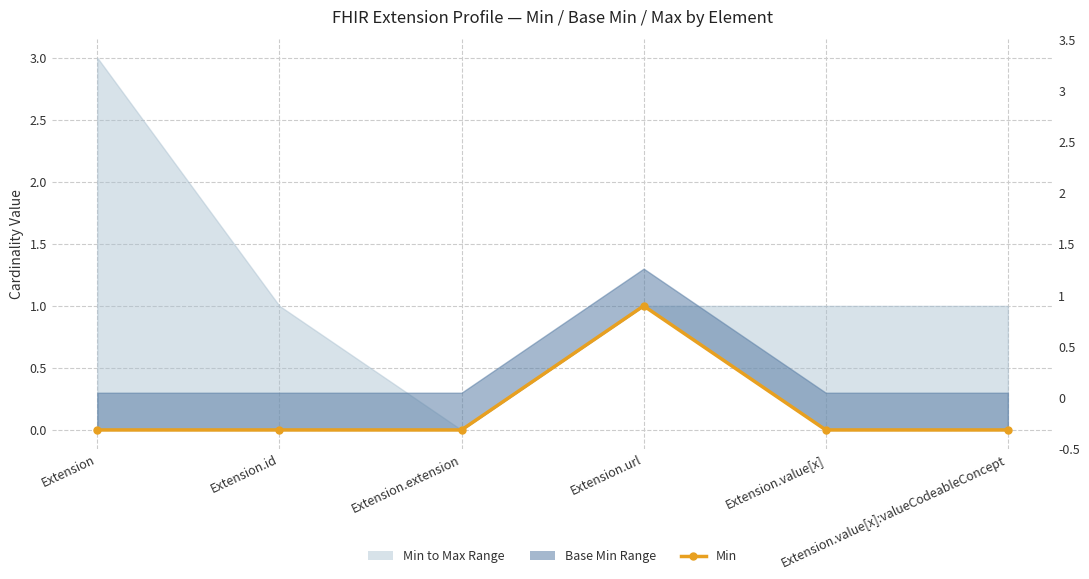

Reading left to right, transcribe all the data shown in this chart.

0	0	0	1	0	0